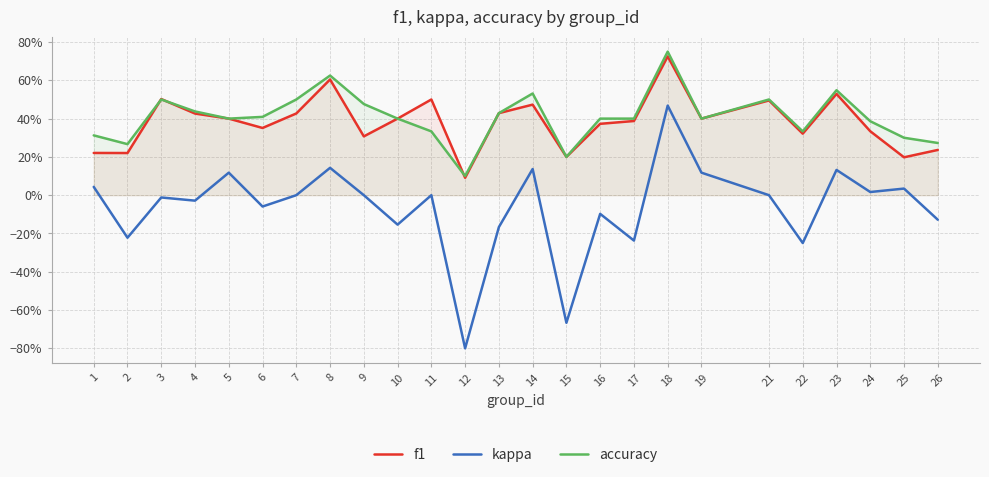

Reading left to right, what are all the values shown in this chart?

f1: 0.2	0.2	0.5	0.4	0.4	0.4	0.4	0.6	0.3	0.4	0.5	0.1	0.4	0.5	0.2	0.4	0.4	0.7	0.4	0.5	0.3	0.5	0.3	0.2	0.2
kappa: 0.0	-0.2	-0.0	-0.0	0.1	-0.1	0.0	0.1	0.0	-0.2	0.0	-0.8	-0.2	0.1	-0.7	-0.1	-0.2	0.5	0.1	0.0	-0.2	0.1	0.0	0.0	-0.1
accuracy: 0.3	0.3	0.5	0.4	0.4	0.4	0.5	0.6	0.5	0.4	0.3	0.1	0.4	0.5	0.2	0.4	0.4	0.8	0.4	0.5	0.3	0.5	0.4	0.3	0.3